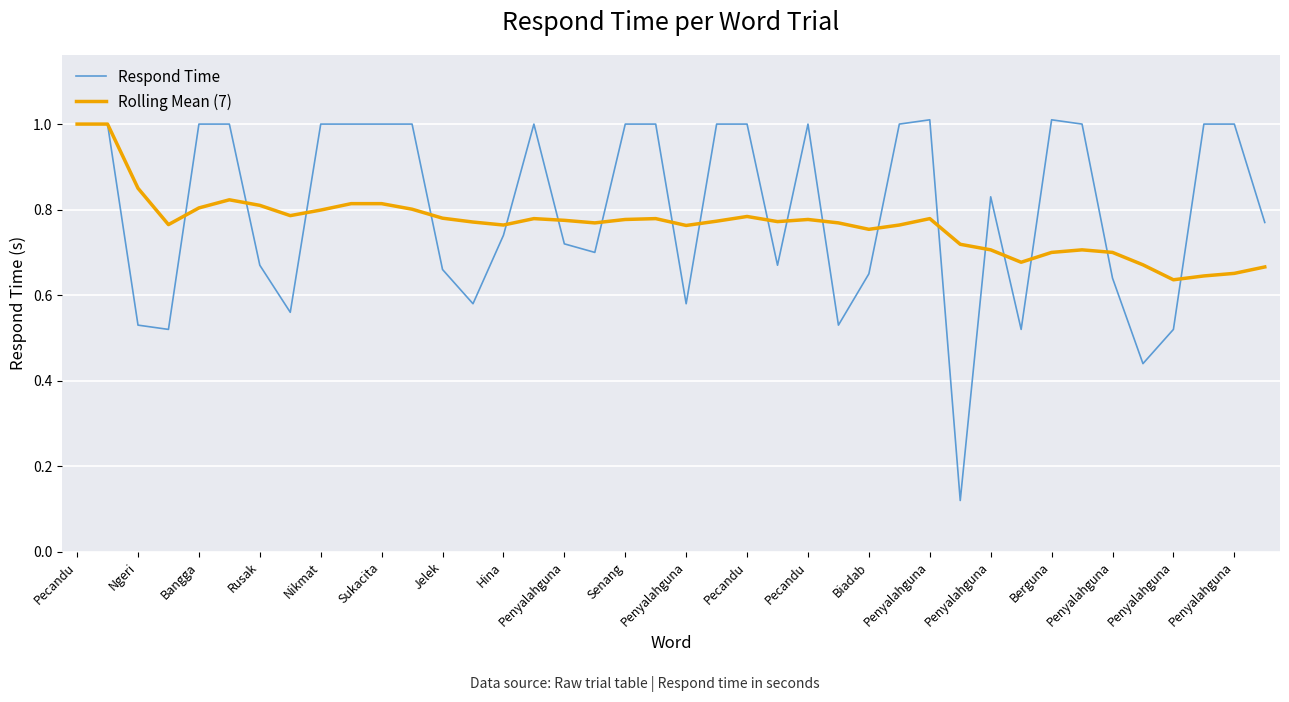

True or false: Rolling Mean (7) has more than 2 points higher than both neighbors.

True